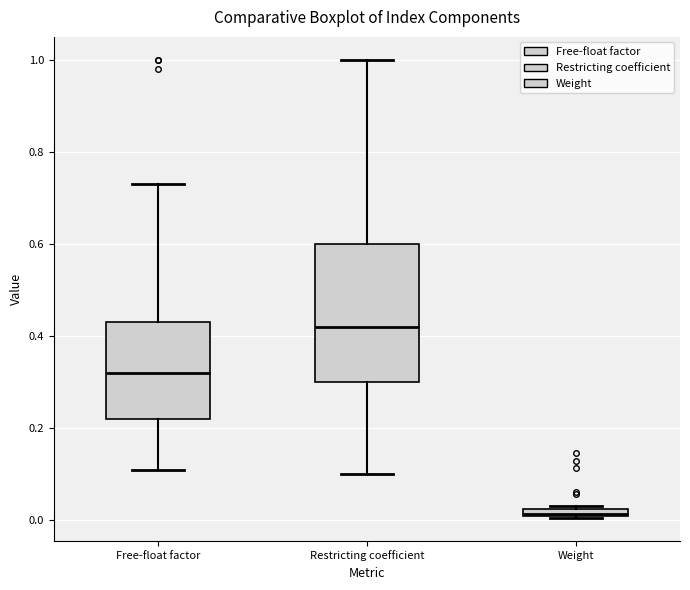

Which box's median line is the lowest?

Weight